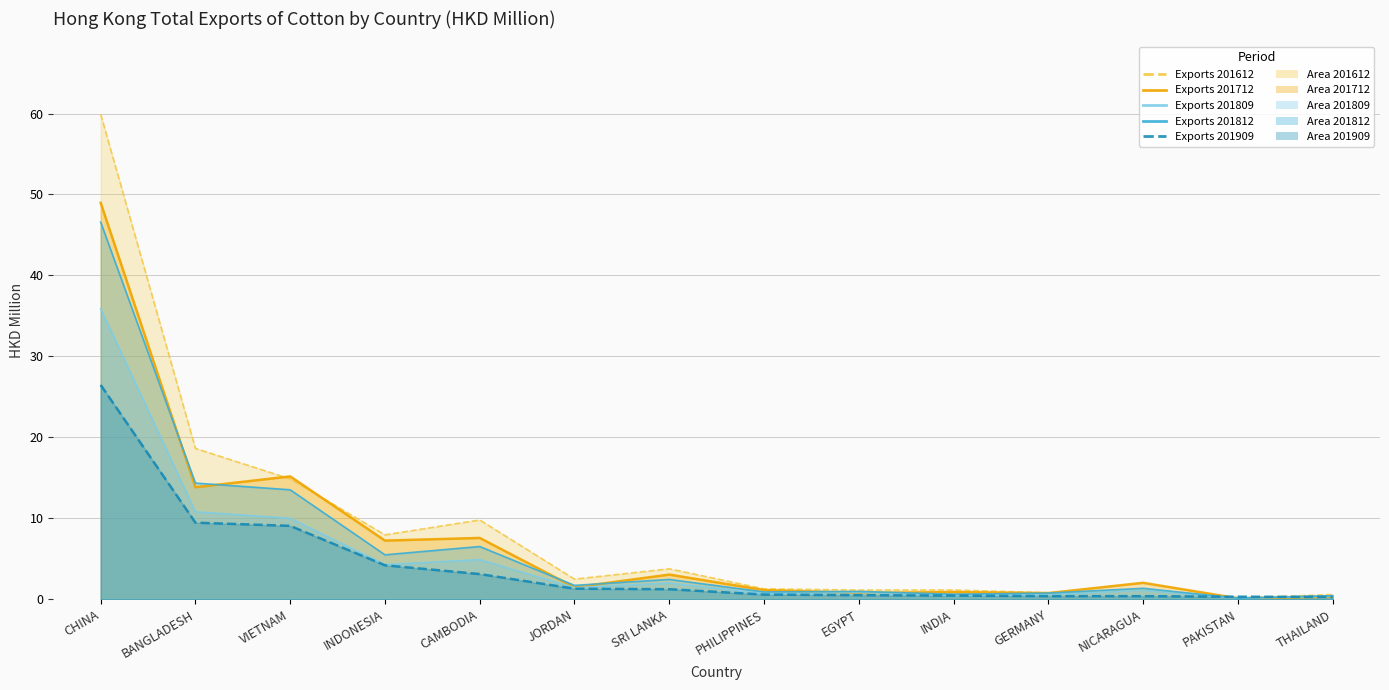

Which series has the largest total across all categories?

201612